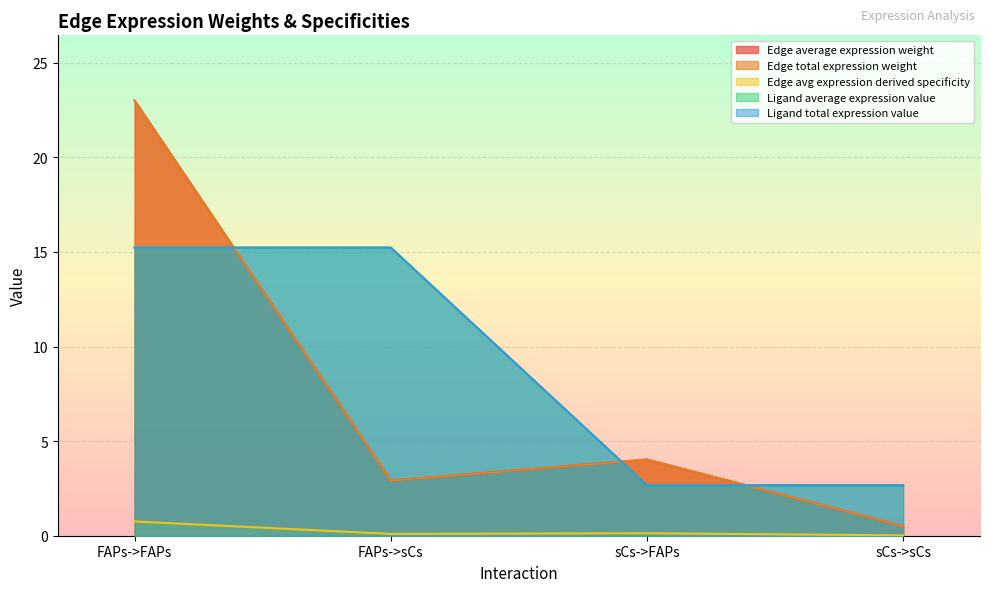

What is the difference between the Edge average expression weight values at FAPs->FAPs and sCs->sCs?

22.5